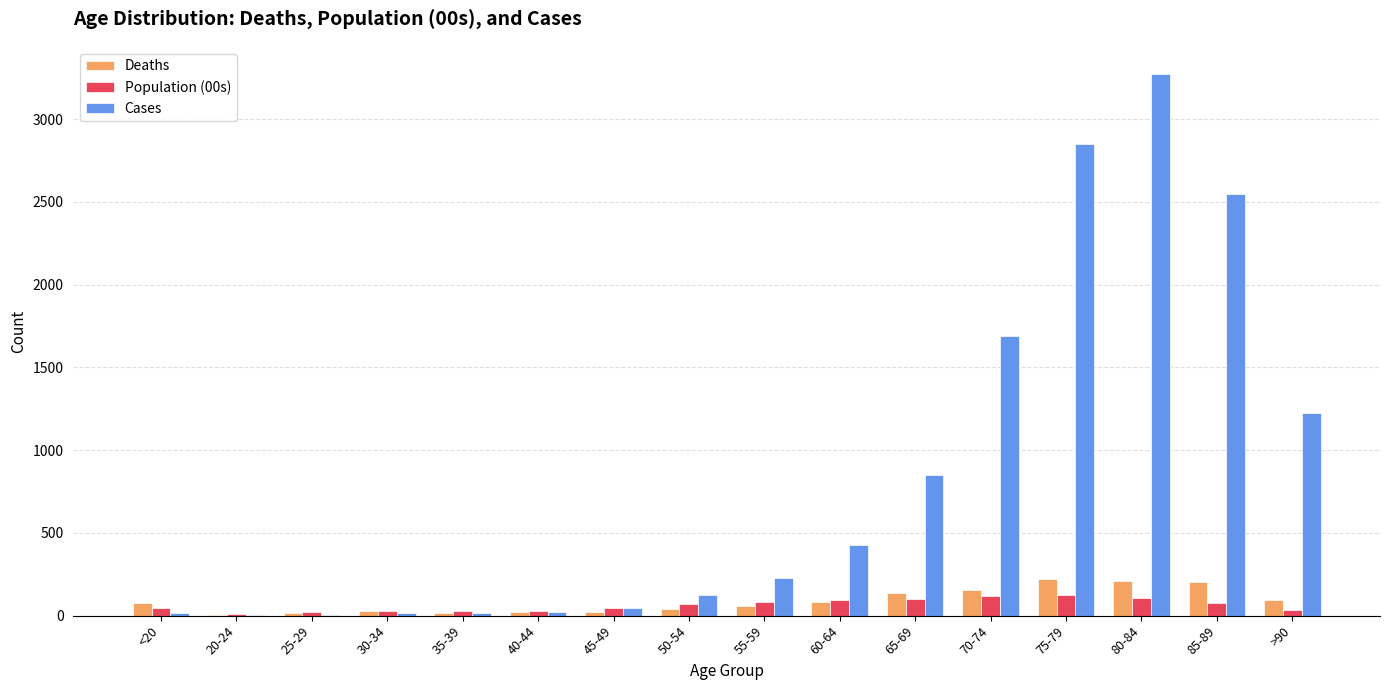

Is it true that Cases equals 850.0 at 65-69?

True